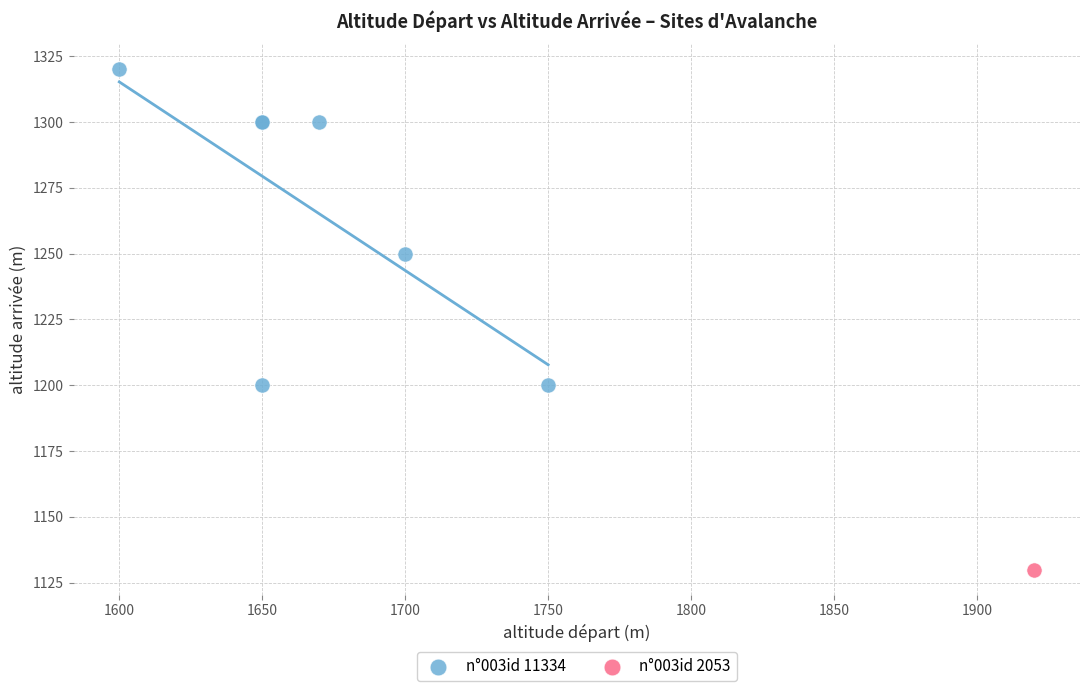

What are all the series names shown in the legend?

n°003id 11334, n°003id 2053